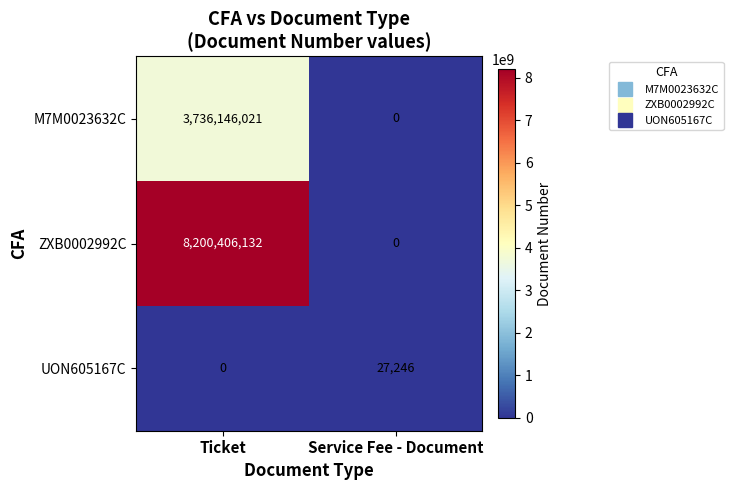

Count the number of categories in the chart.

2